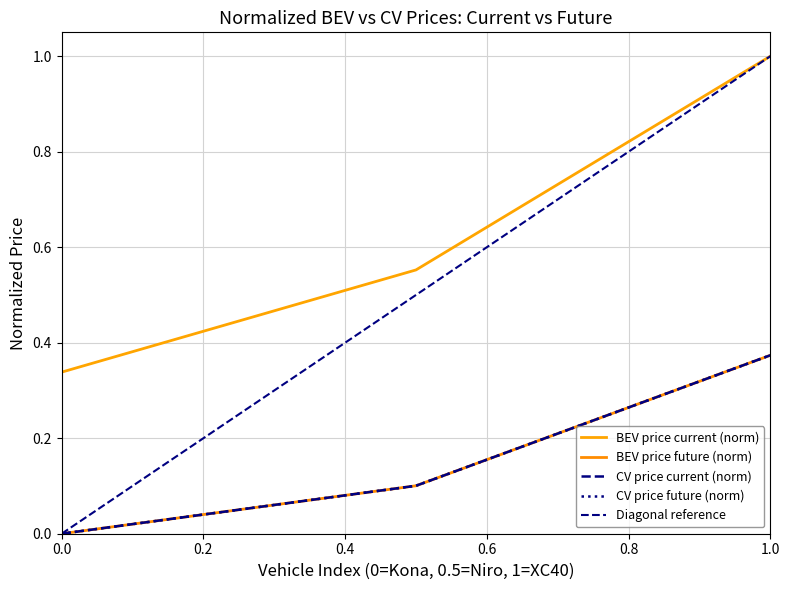

How many BEV price (future) values are between 0 and 1?

3